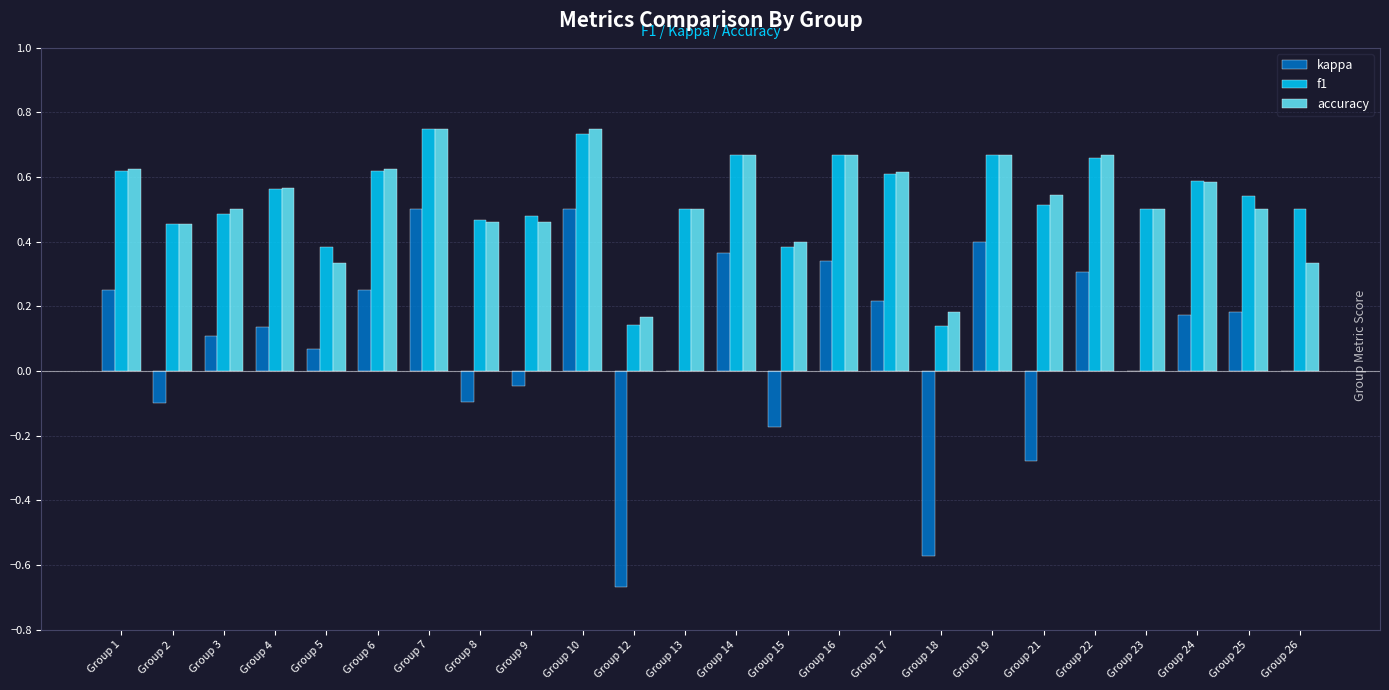

The kappa series shows -0.1 at Group 8. True or false?

True